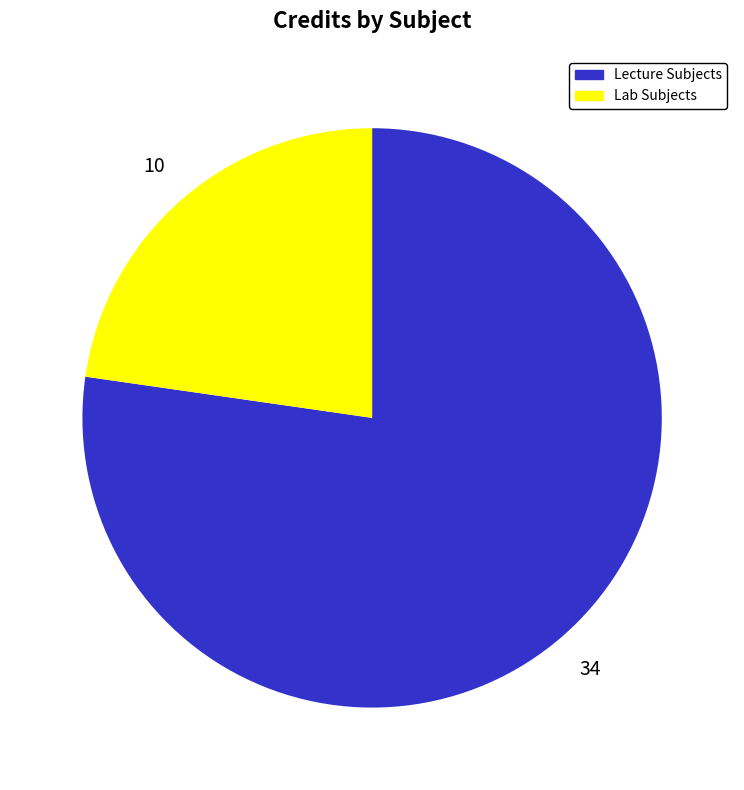

Is it true that Lab Subjects is 32% of the pie?

False